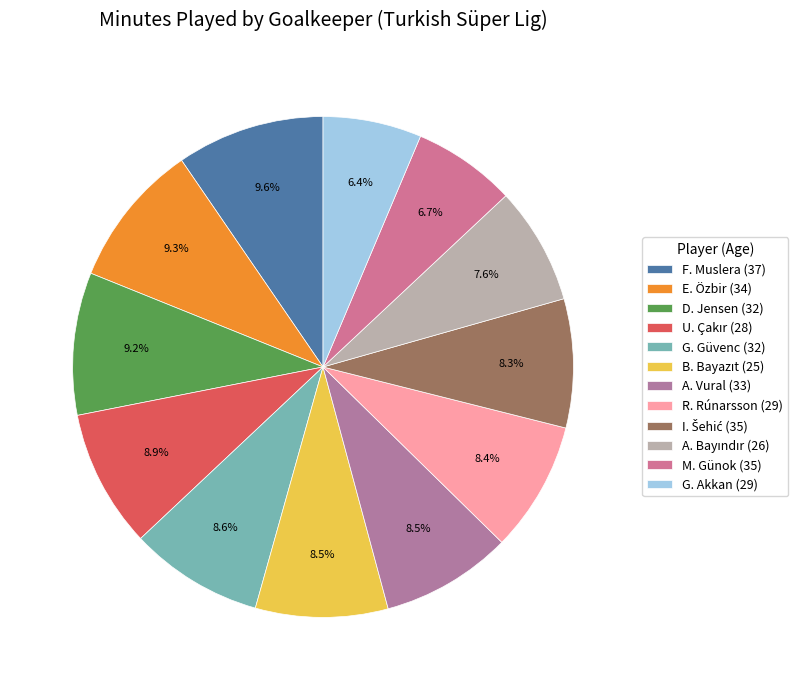

Rank the categories by value from highest to lowest.

F. Muslera (37), E. Özbir (34), D. Jensen (32), U. Çakır (28), G. Güvenc (32), B. Bayazıt (25), A. Vural (33), R. Rúnarsson (29), I. Šehić (35), A. Bayındır (26), M. Günok (35), G. Akkan (29)